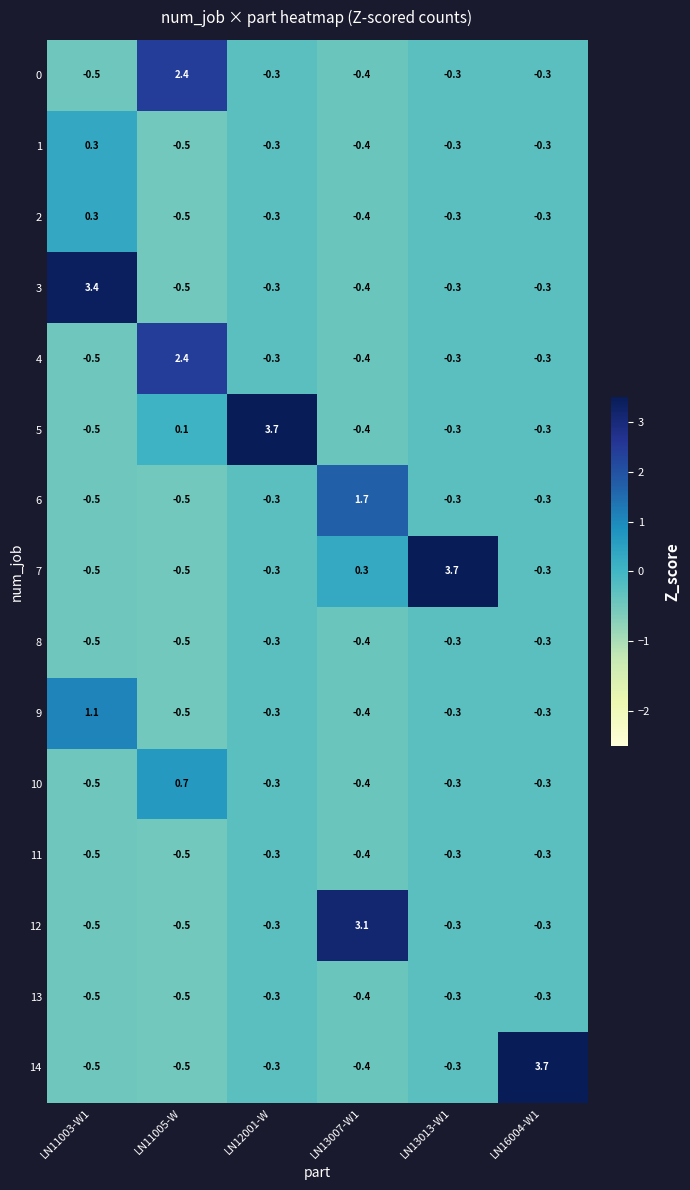

What is the difference between the maximum and second lowest values in the 12 series?

3.6